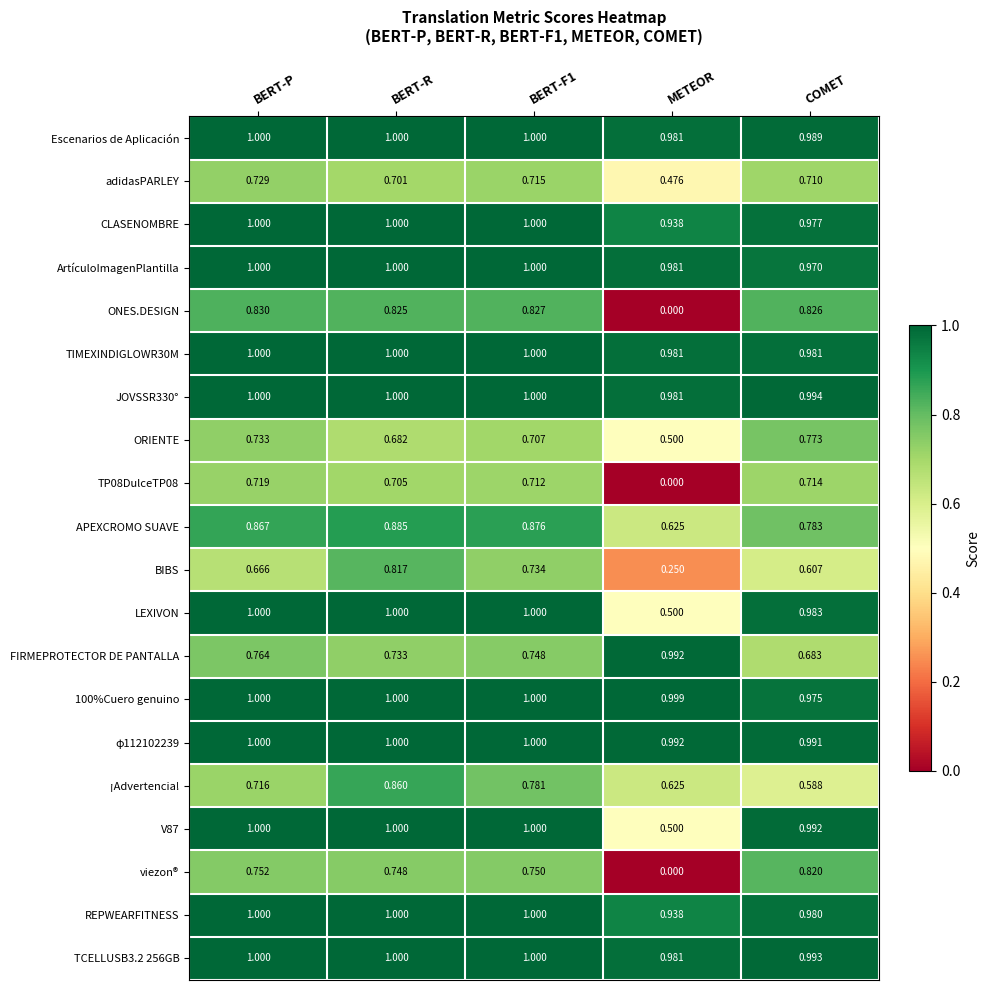

Between BERT-F1 and COMET, which series saw the biggest shift?

¡Advertencia!